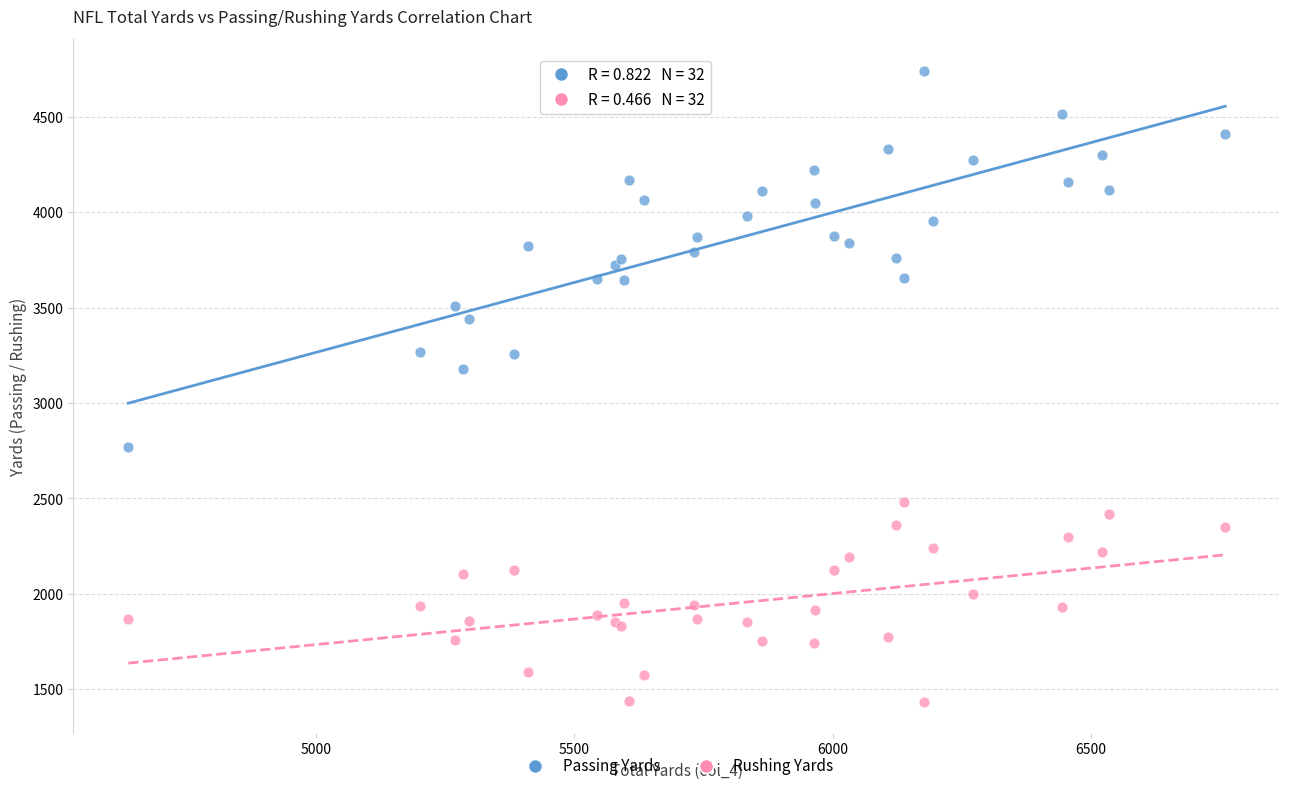

Which series has the largest Y range (max minus min)?

Passing Yards